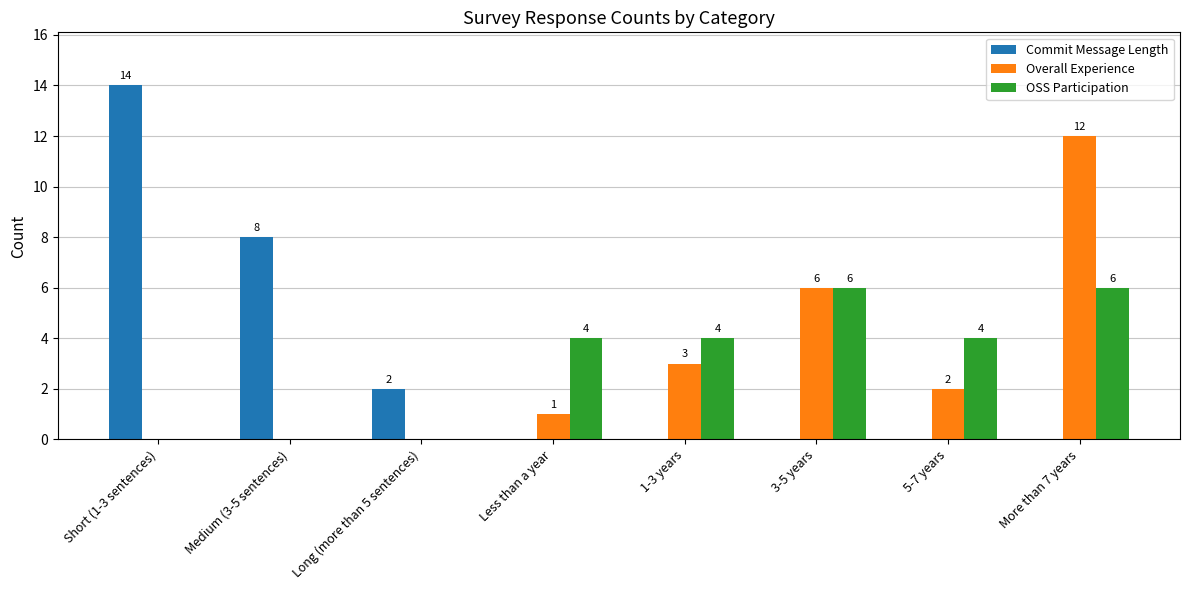

At which category is the sum across all series the highest?

More than 7 years